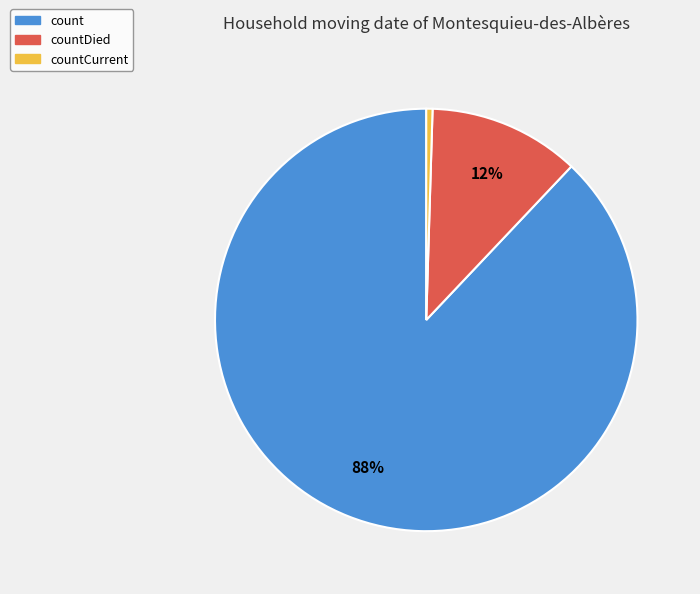

To the nearest percent, what is the average slice percentage?

33%